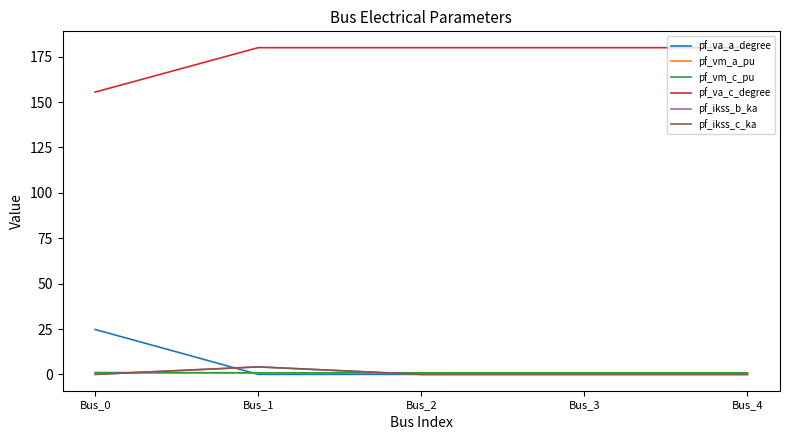

True or false: pf_ikss_b_ka and pf_va_a_degree cross at least once.

True